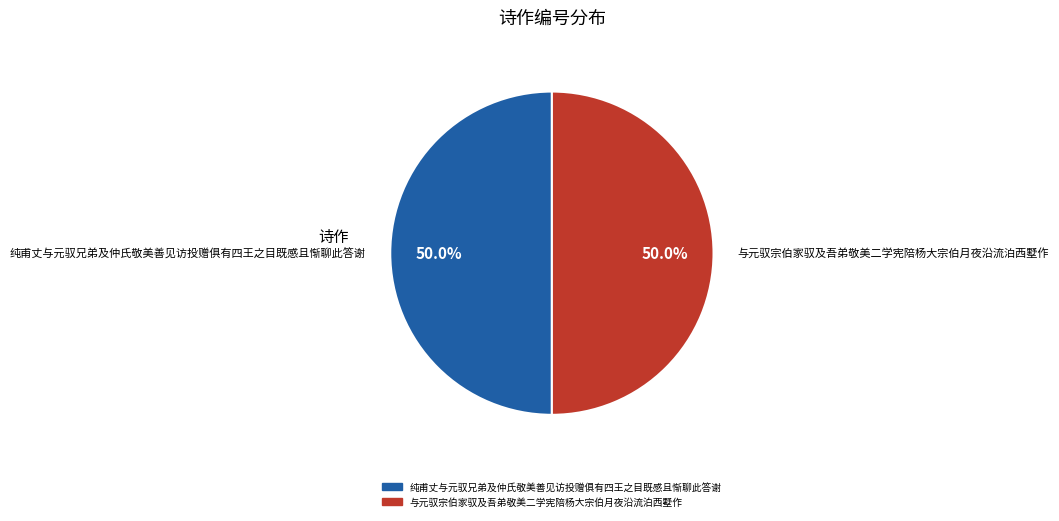

Combined, do 纯甫丈与元驭兄弟及仲氏敬美善见访投赠俱有四王之目既感且惭聊此答谢 and 与元驭宗伯家驭及吾弟敬美二学宪陪杨大宗伯月夜沿流泊西墅作 account for over 50%?

Yes